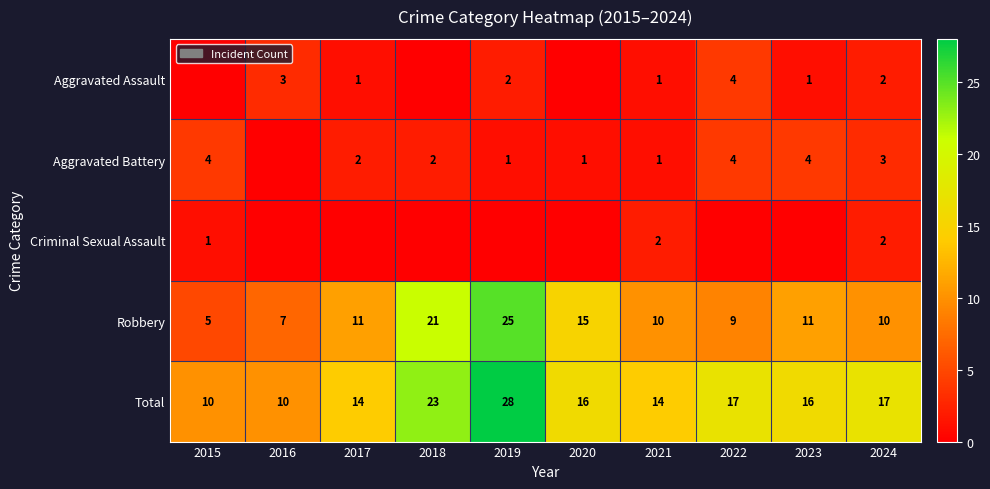

What is the highest value of the Total series?

28